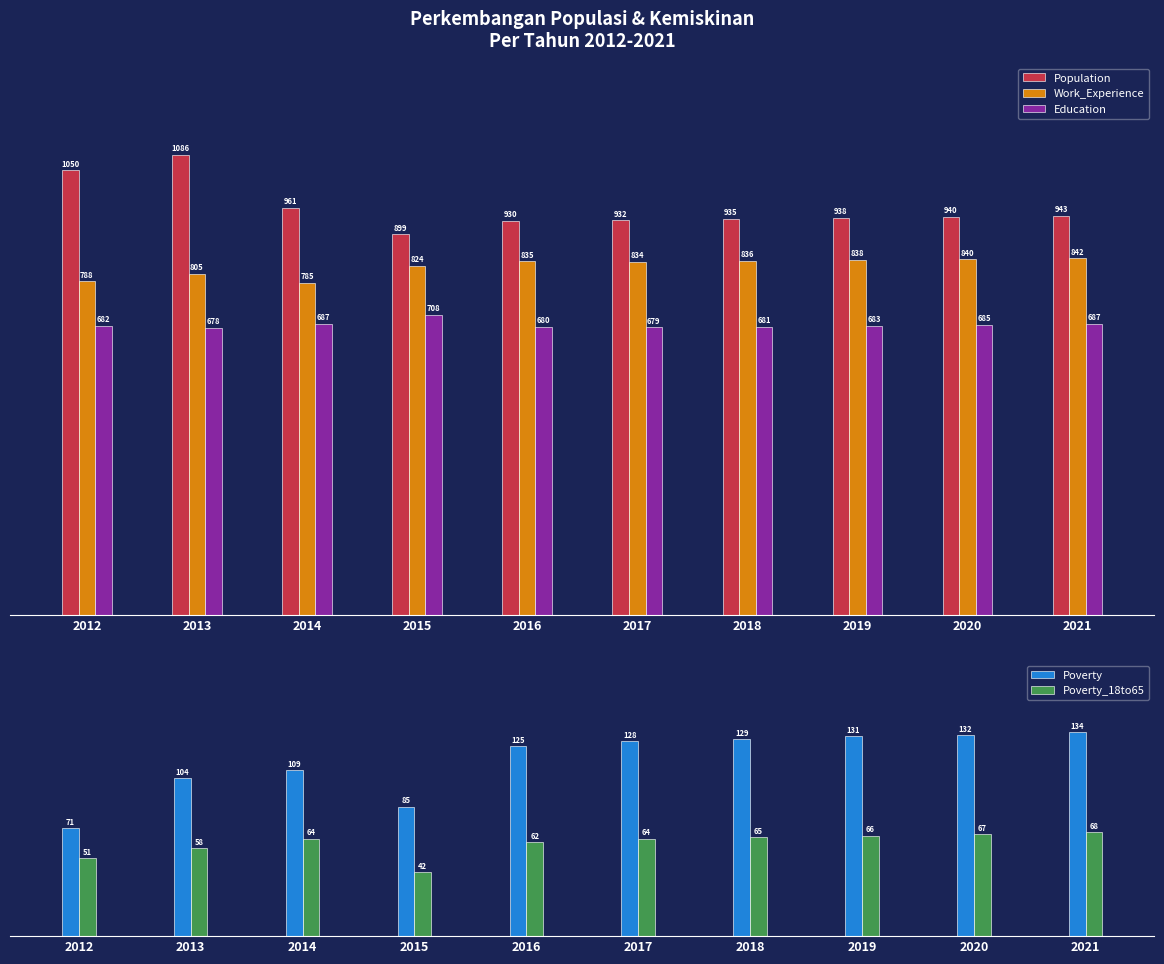

What is the value of the Education bar at the 10th from the left?

687